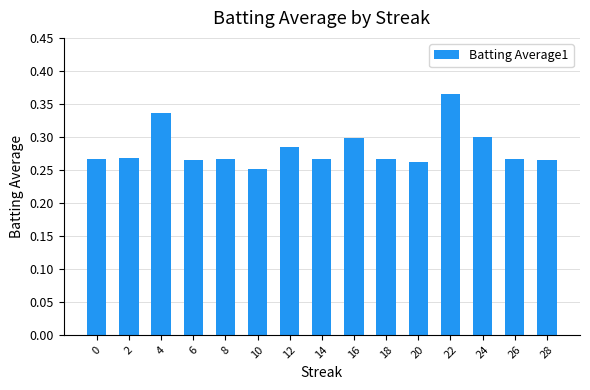

At which category does the chart reach its peak across all series?

22